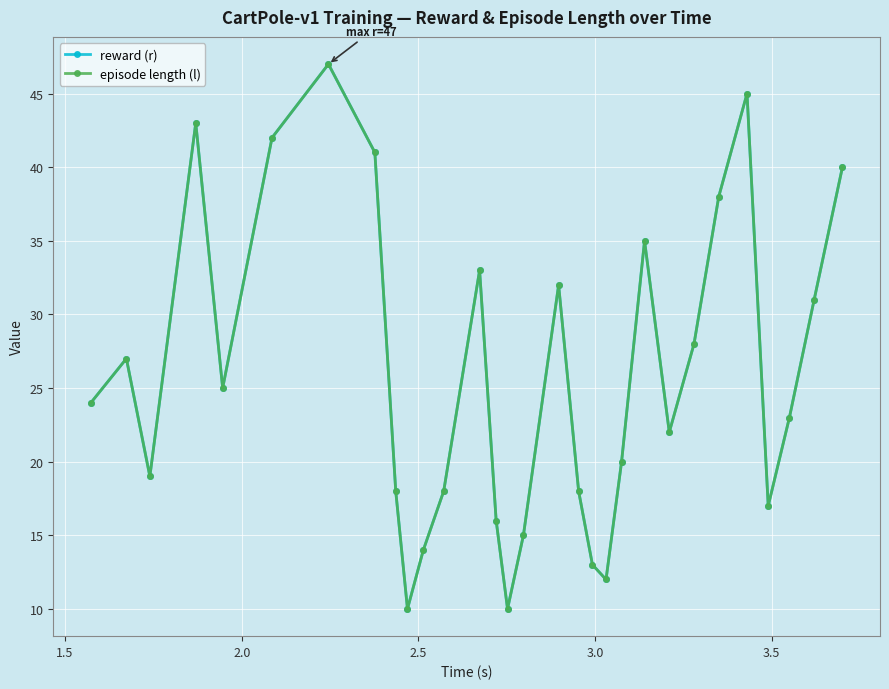

Is this an area chart (filled region under the line)?

No